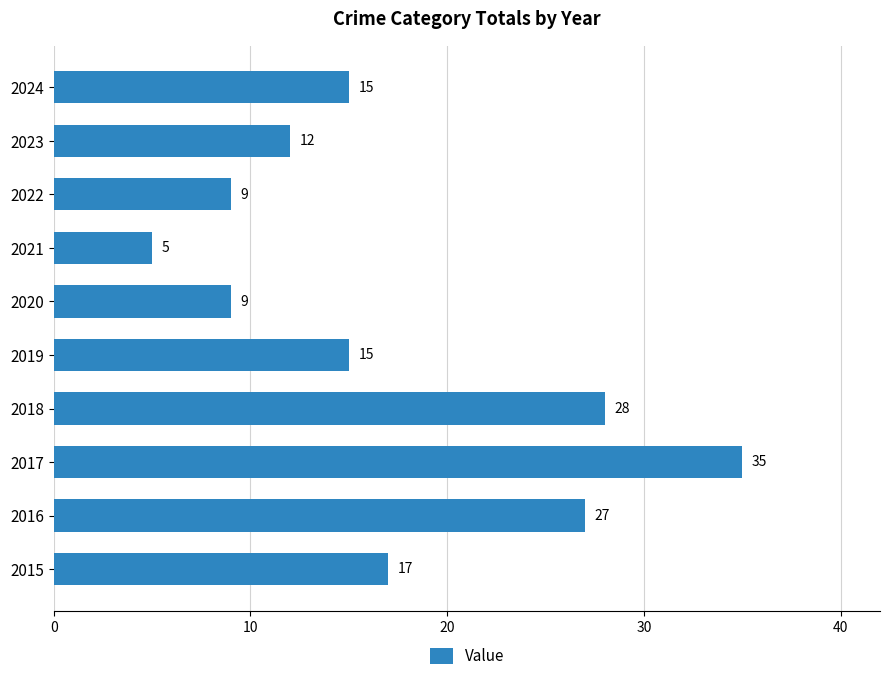

How many data points are less than 15?

4